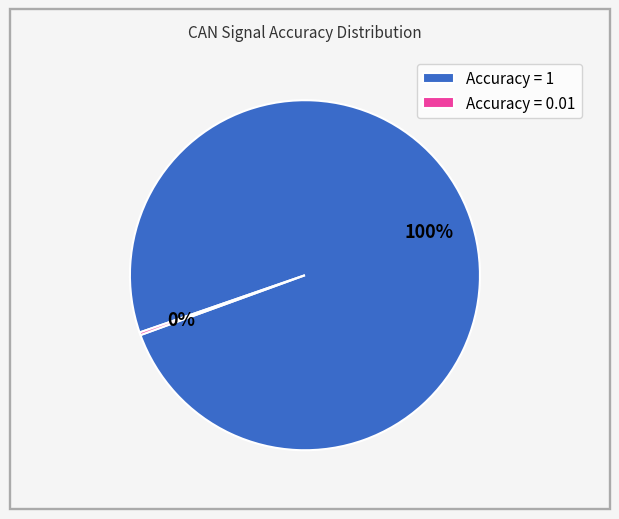

Is it true that Accuracy = 1 is 100% of the pie?

True